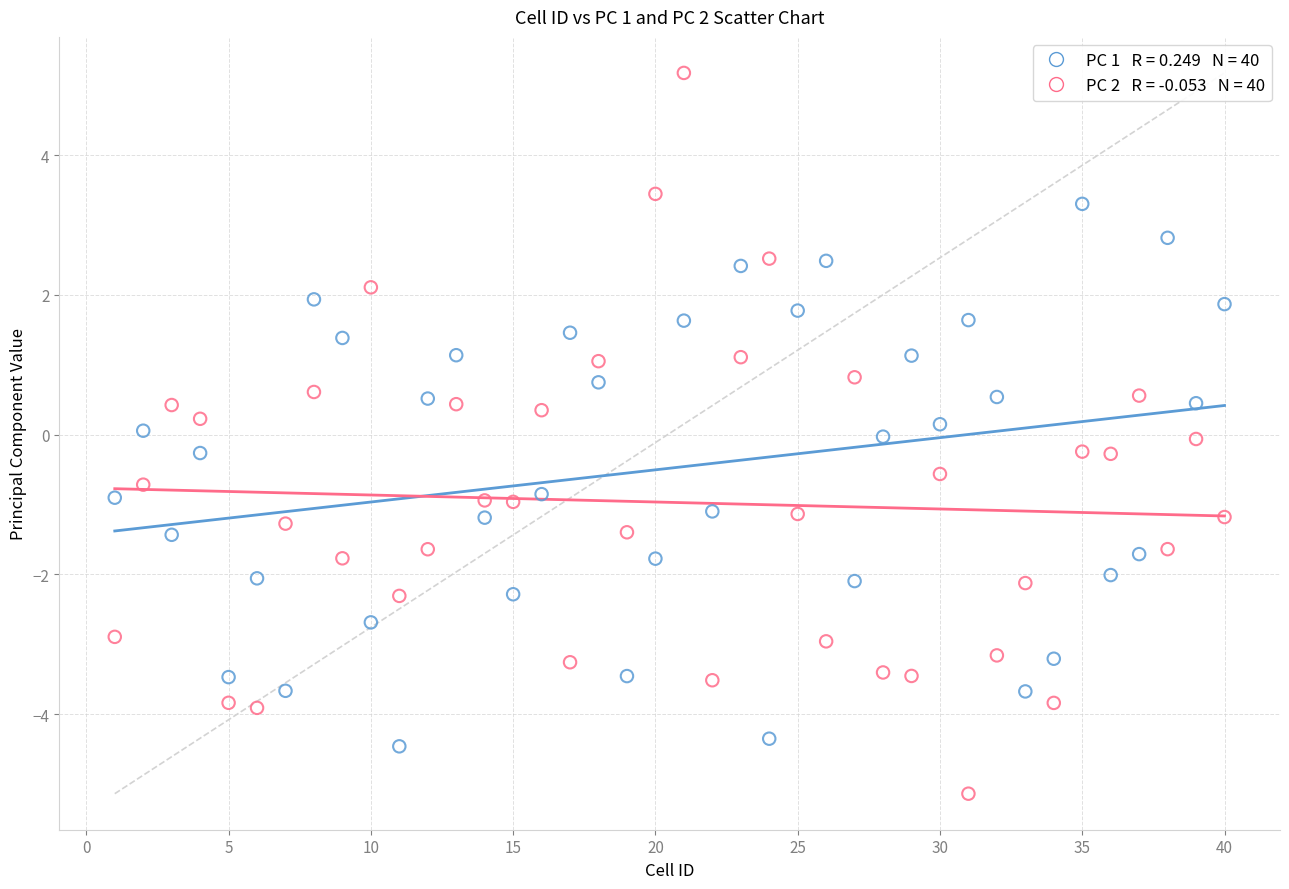

Across all data points, what is the range of X values (max minus min)?

39.0